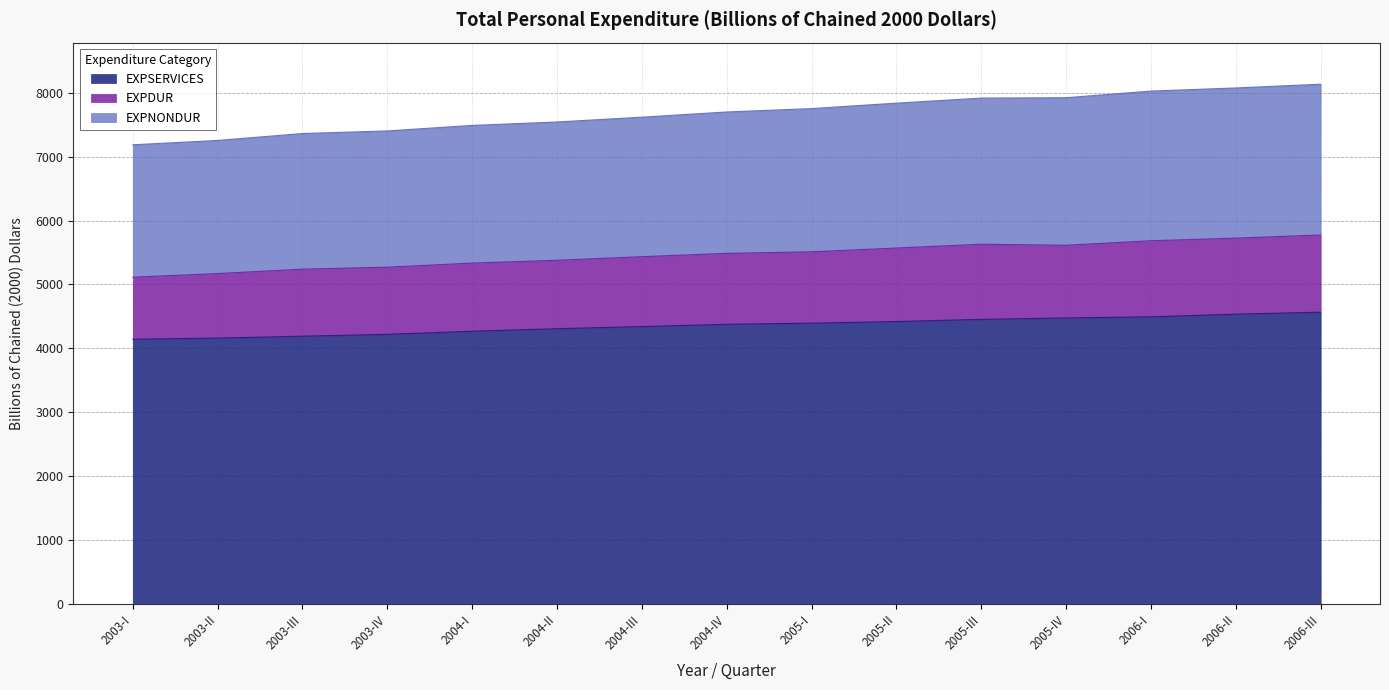

What is the approximate value of EXPSERVICES at 2006-III?

4566.6